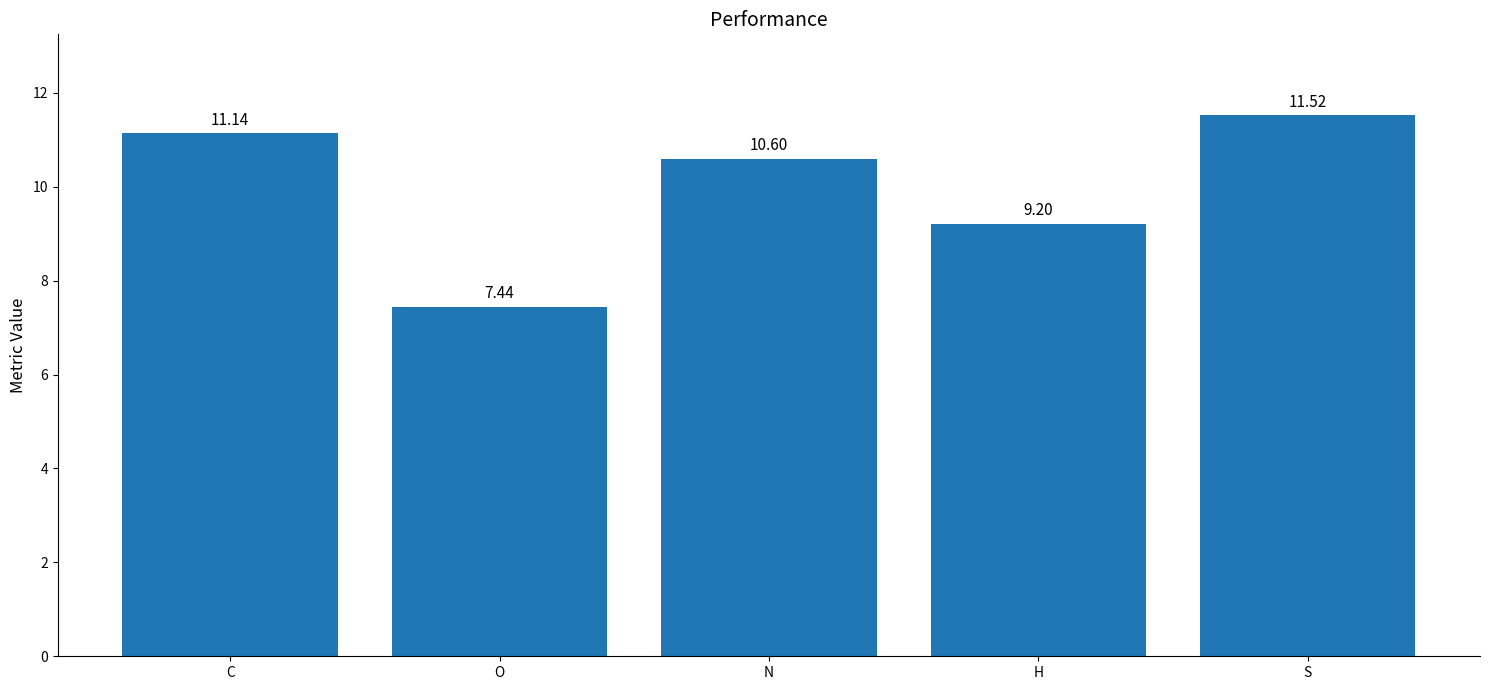

Rank the categories by value from lowest to highest.

O, H, N, C, S